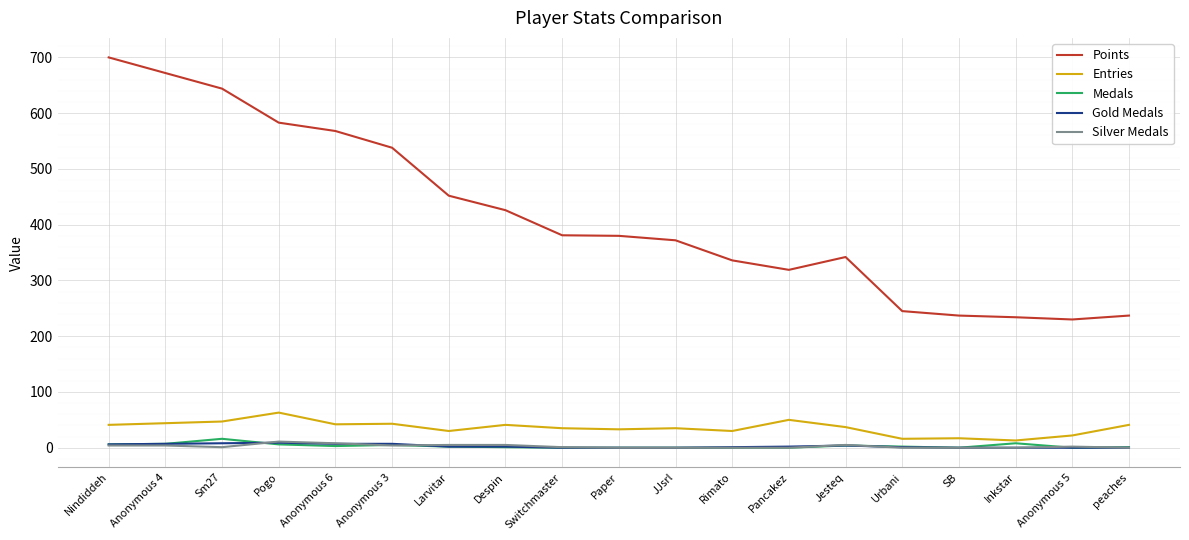

How many lines are shown in the chart?

5